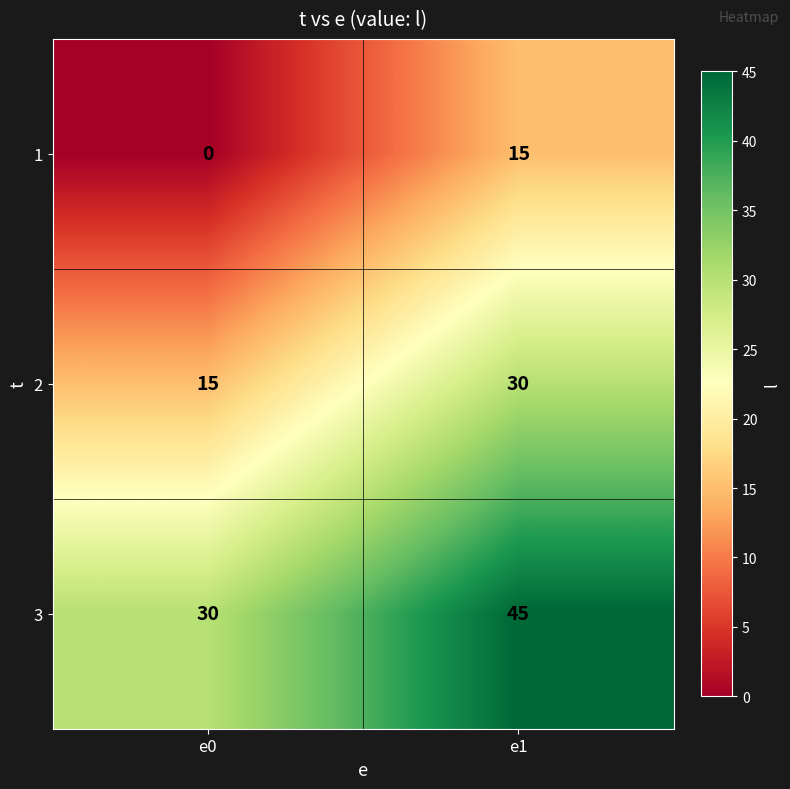

True or false: 3 has a value of 48 at e0.

False